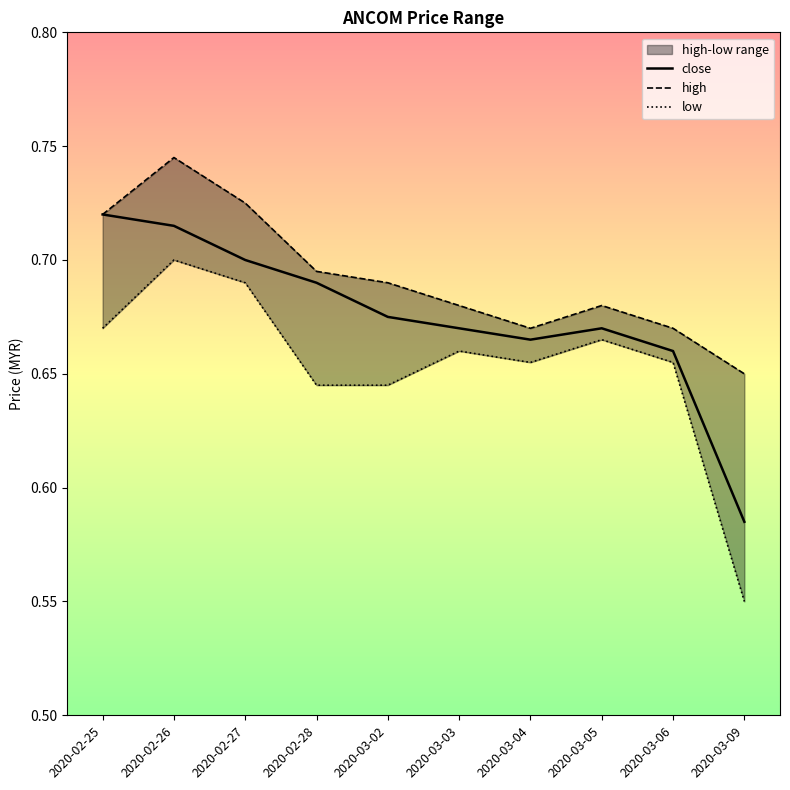

List the series in order of their peak value, lowest first.

low, close, high